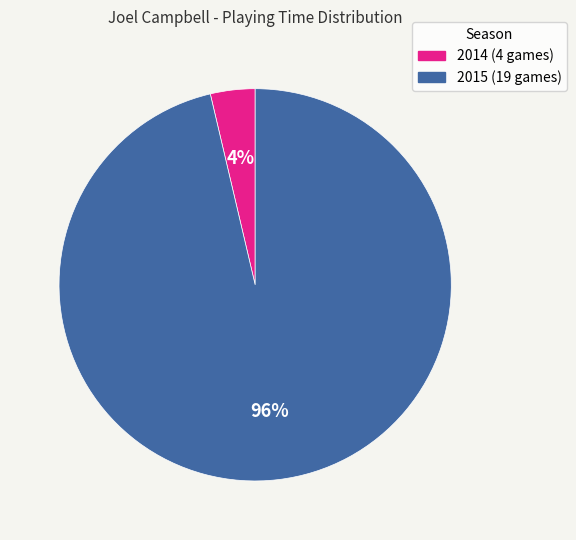

How many segments does this pie chart have?

2